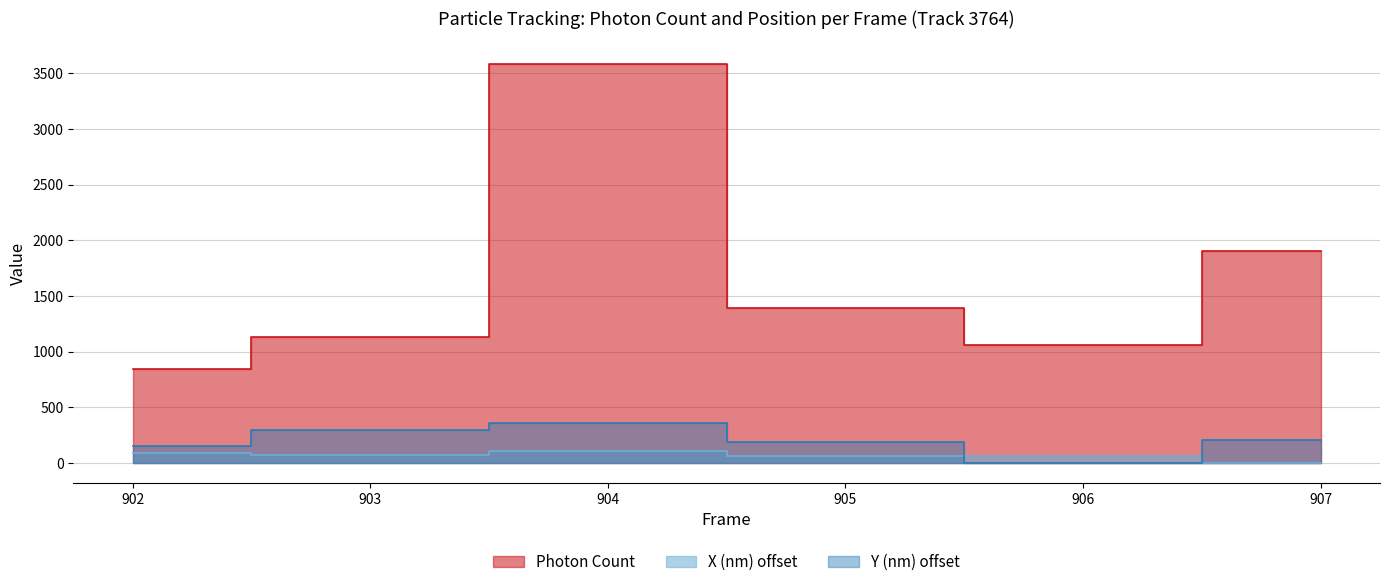

Does the chart have visible grid lines?

Yes